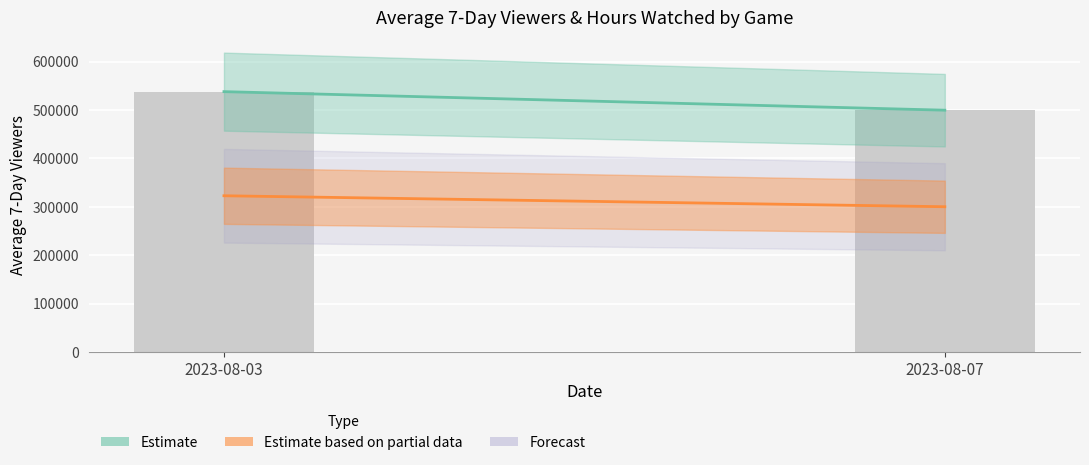

The value of Estimate (viewers) at 2023-08-03 is 537964.0. True or false?

True